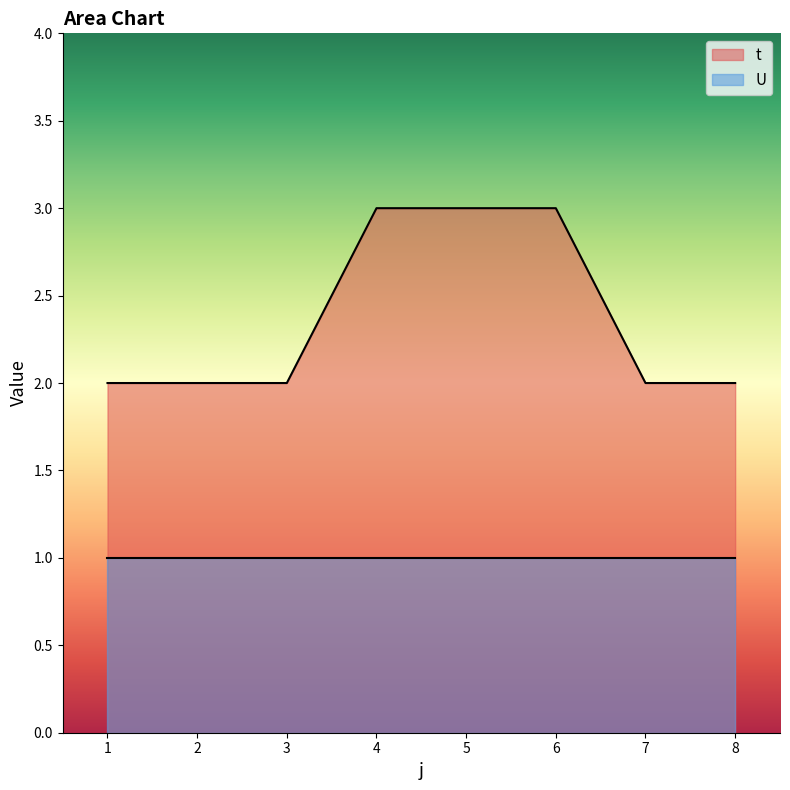

Which has a higher value, 2 or 3?

2